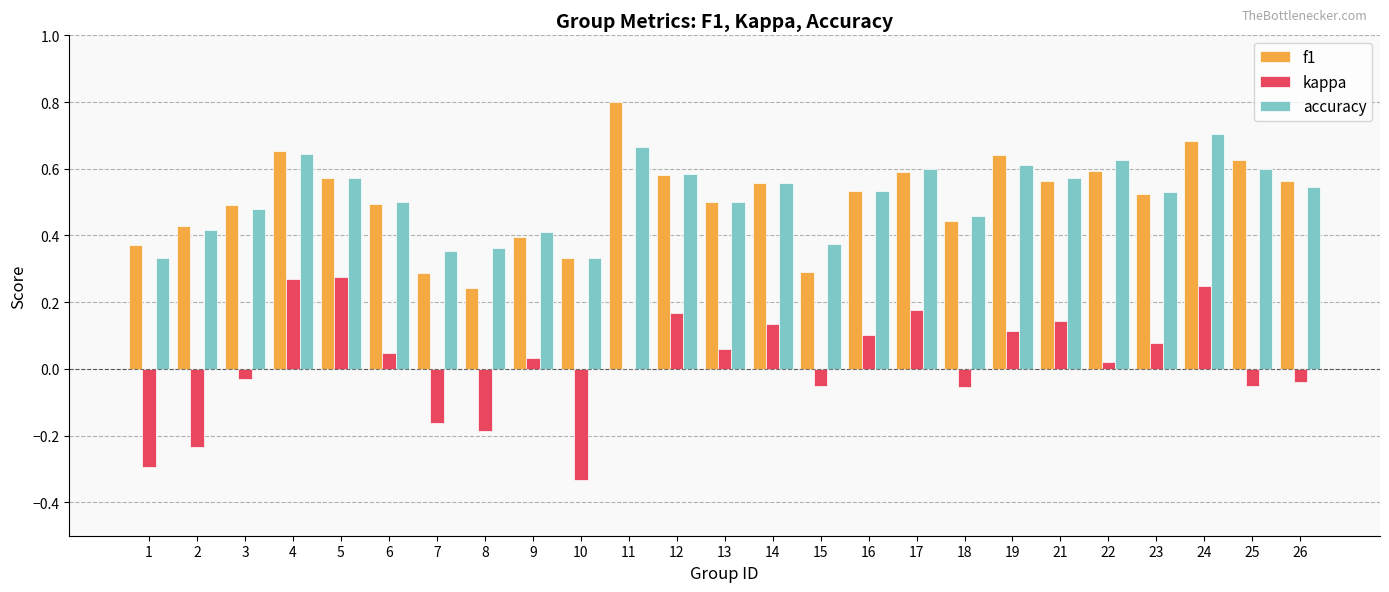

Which series changed the most between 1 and 13?

kappa